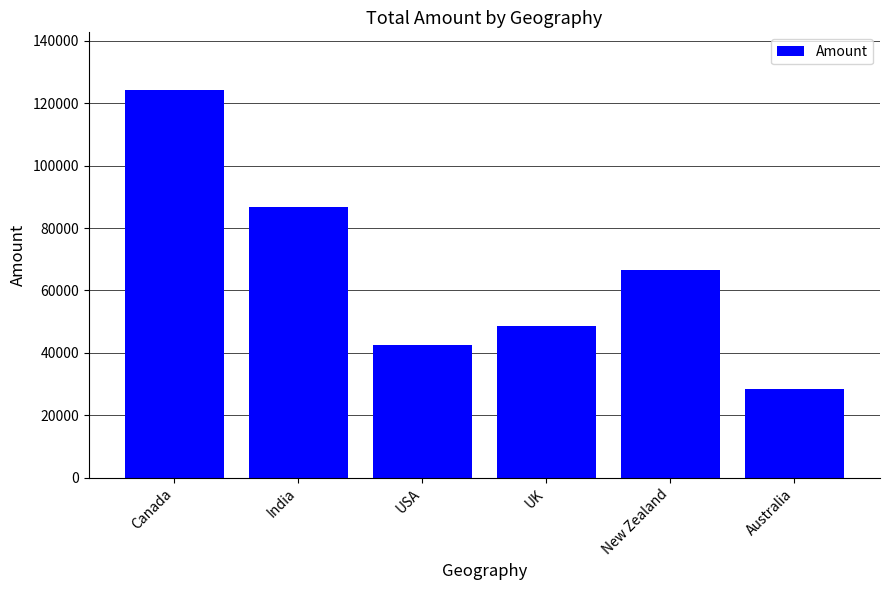

Reading right to left, transcribe all the data shown in this chart.

28476	66549	48755	42441	86828	124110